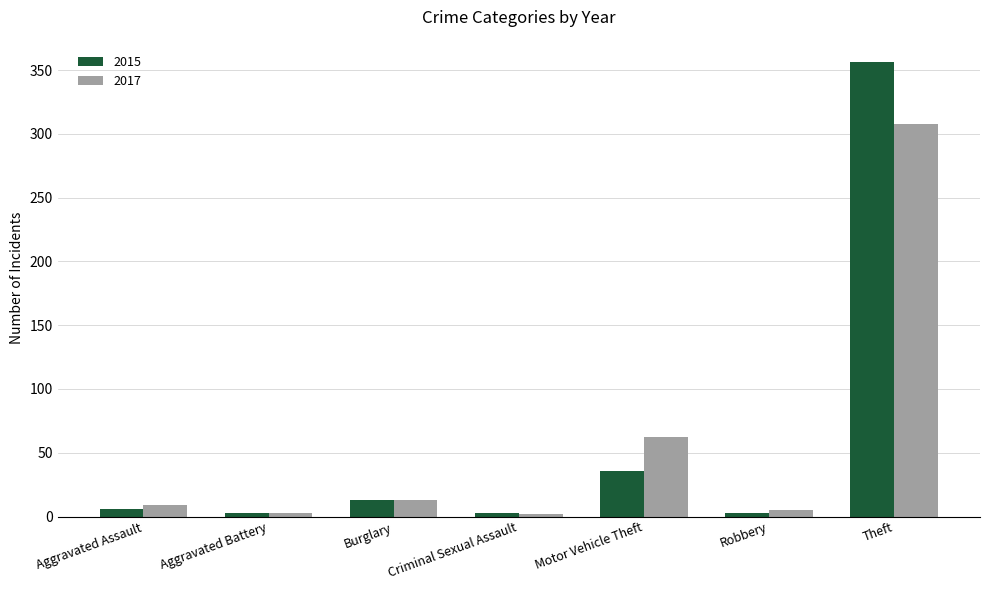

At which label does 2017 reach its peak?

Theft